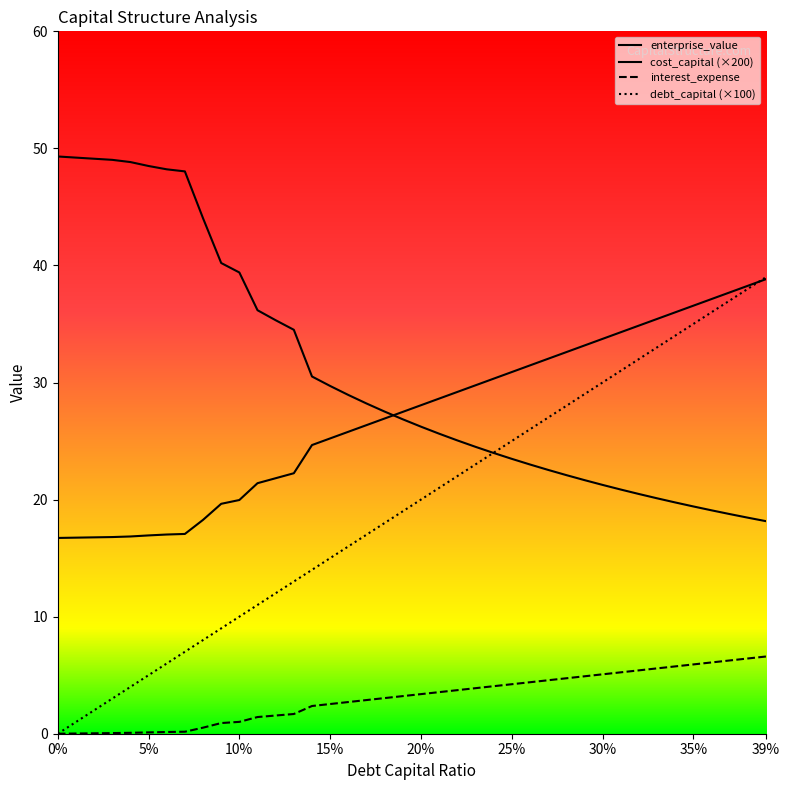

At 0.37, list the series in order from largest to smallest.

cost_capital, debt_capital, enterprise_value, interest_expense